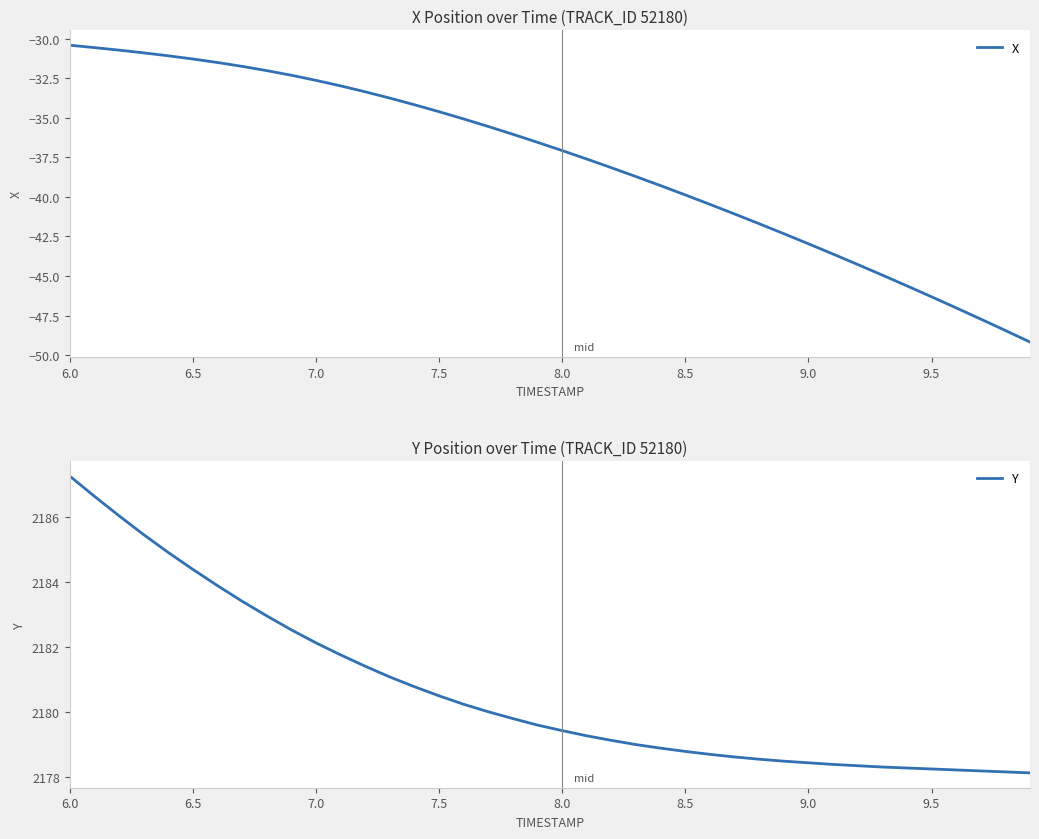

What is the highest value of the X series?

-30.4